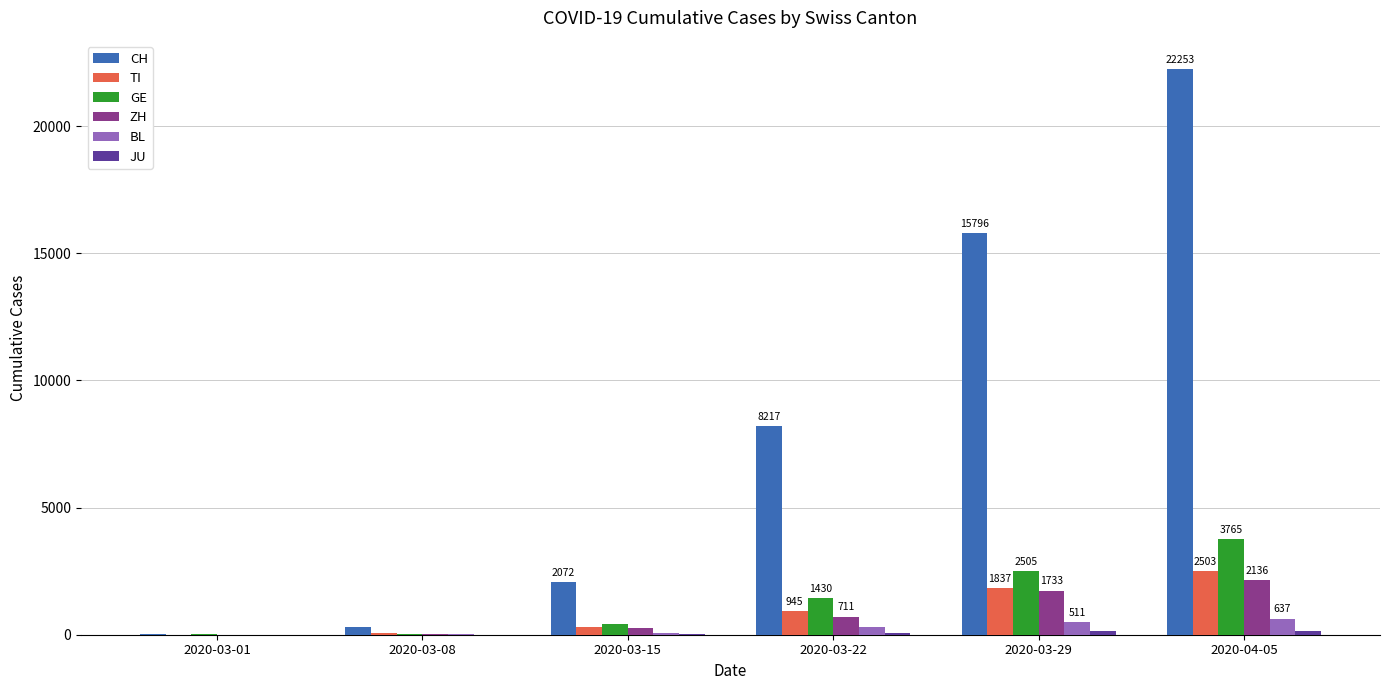

Is the value of BL at 2020-03-29 greater than the value of GE at 2020-03-29?

No